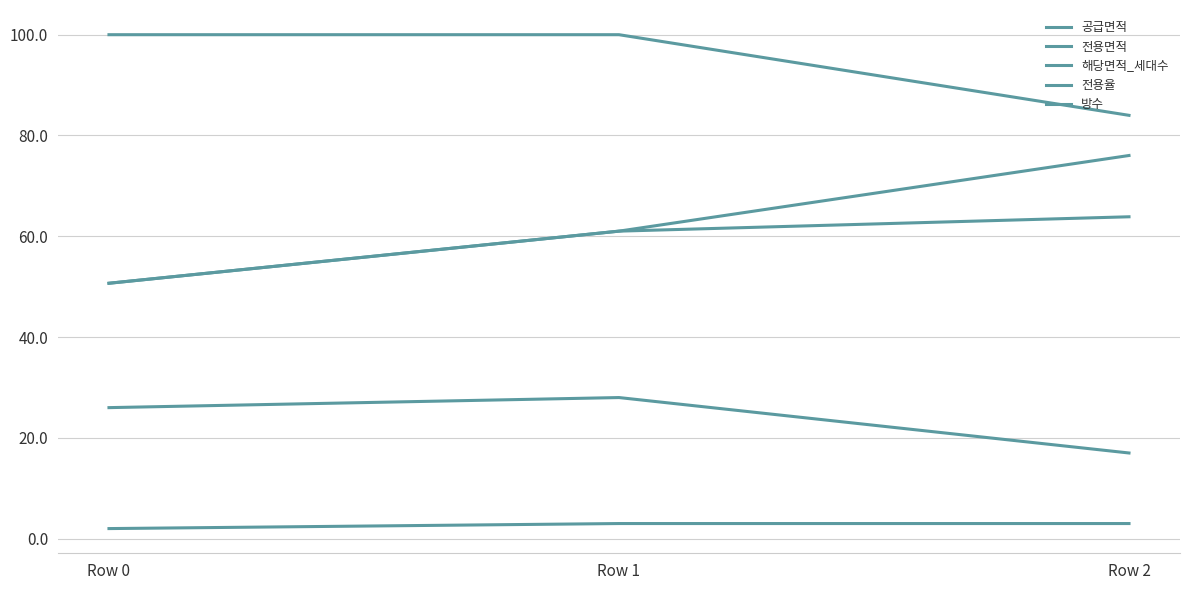

Does the chart have visible grid lines?

Yes